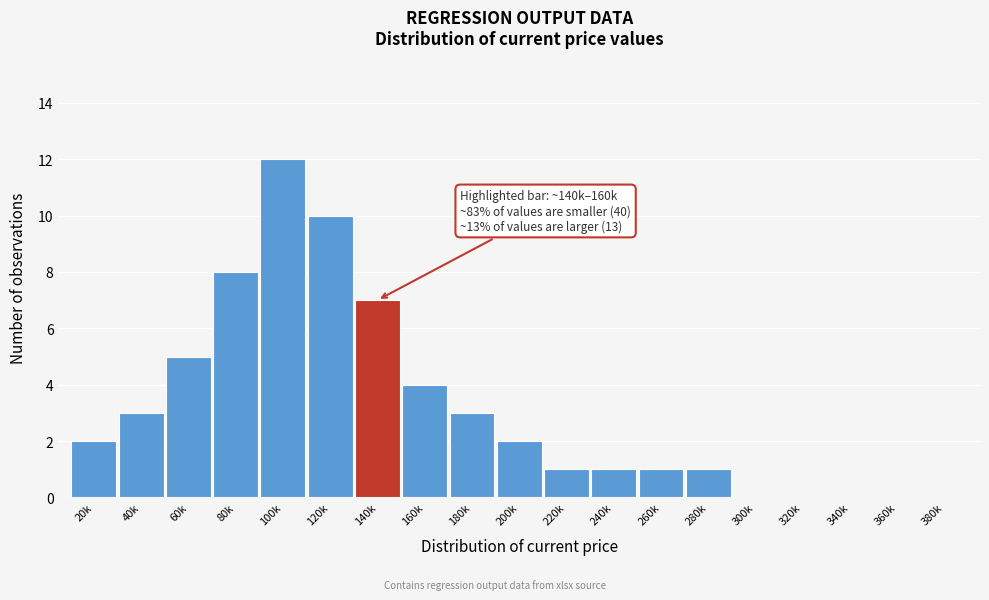

Reading right to left, extract all data points from this chart.

380k=0	360k=0	340k=0	320k=0	300k=0	280k=1	260k=1	240k=1	220k=1	200k=2	180k=3	160k=4	140k=7	120k=10	100k=12	80k=8	60k=5	40k=3	20k=2